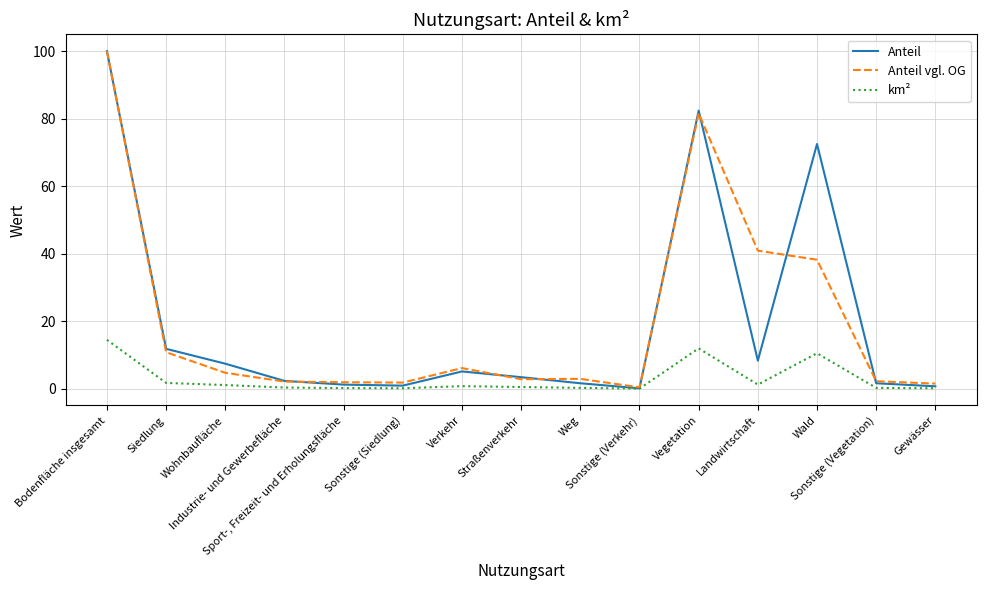

How many categories are shown in the chart?

15